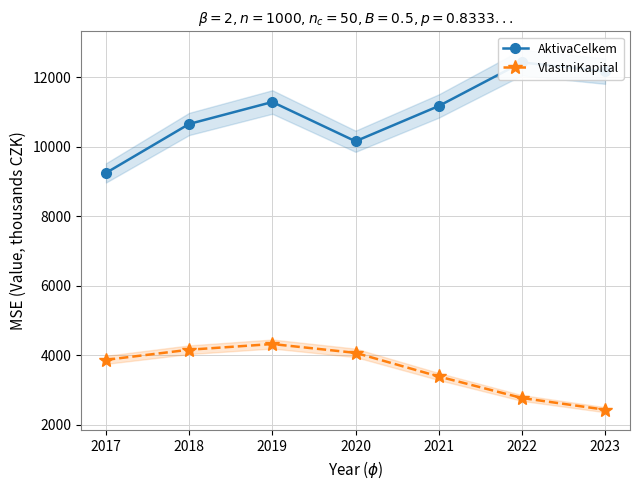

What is the sum of all VlastniKapital values?

25025